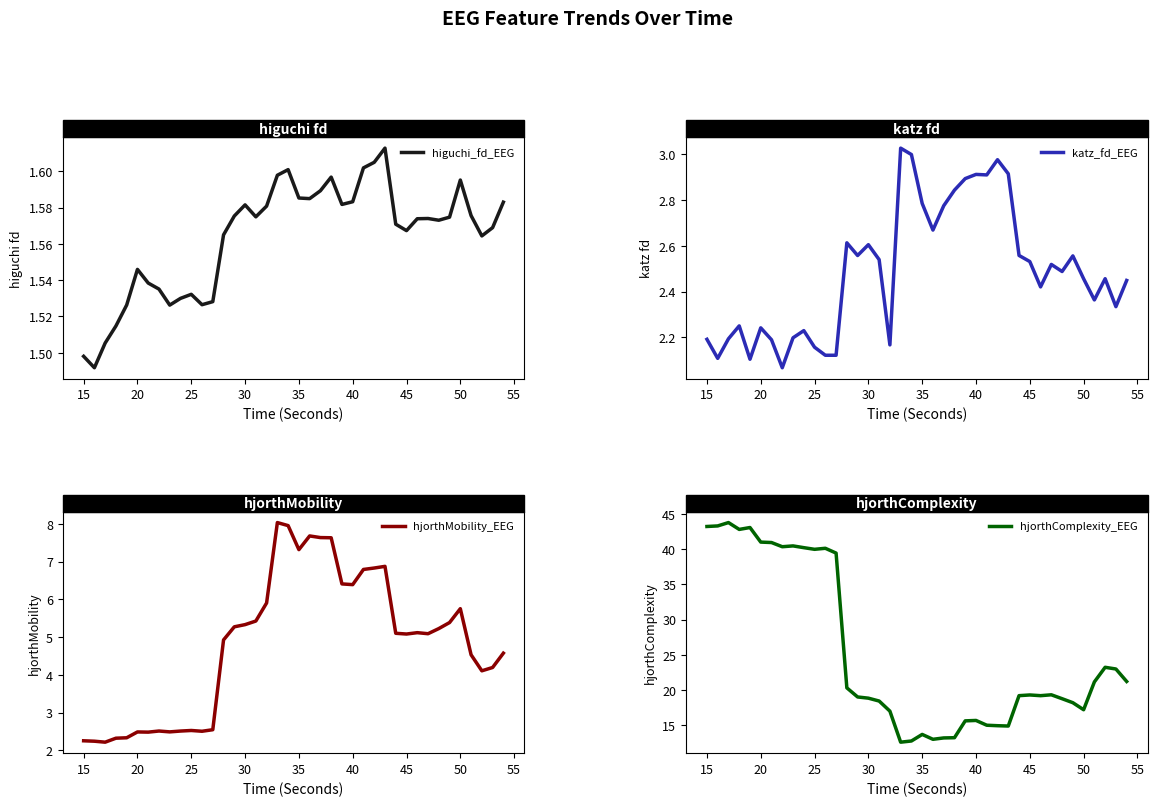

The value of hjorthComplexity_EEG at 40 is 15.7. True or false?

True